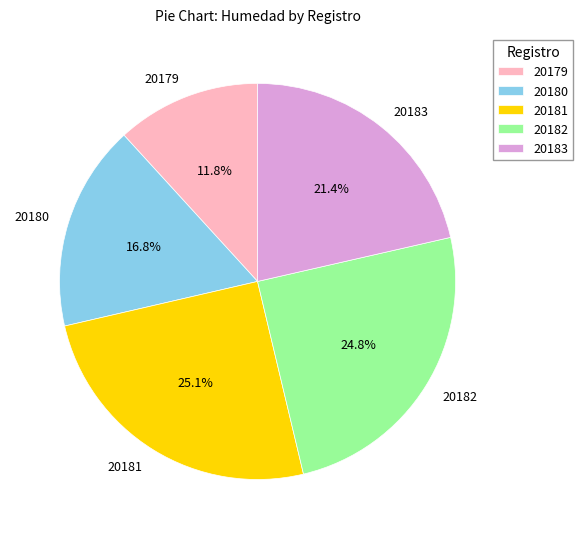

Which category has the smallest portion of the pie?

20179